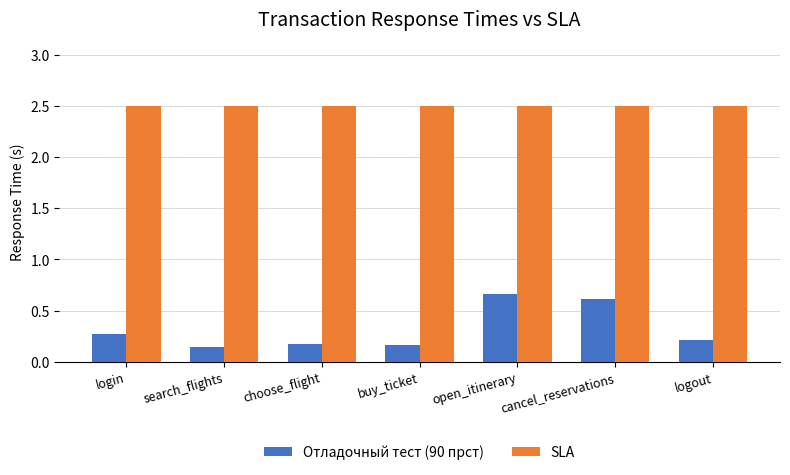

Which series has the largest total across all categories?

SLA